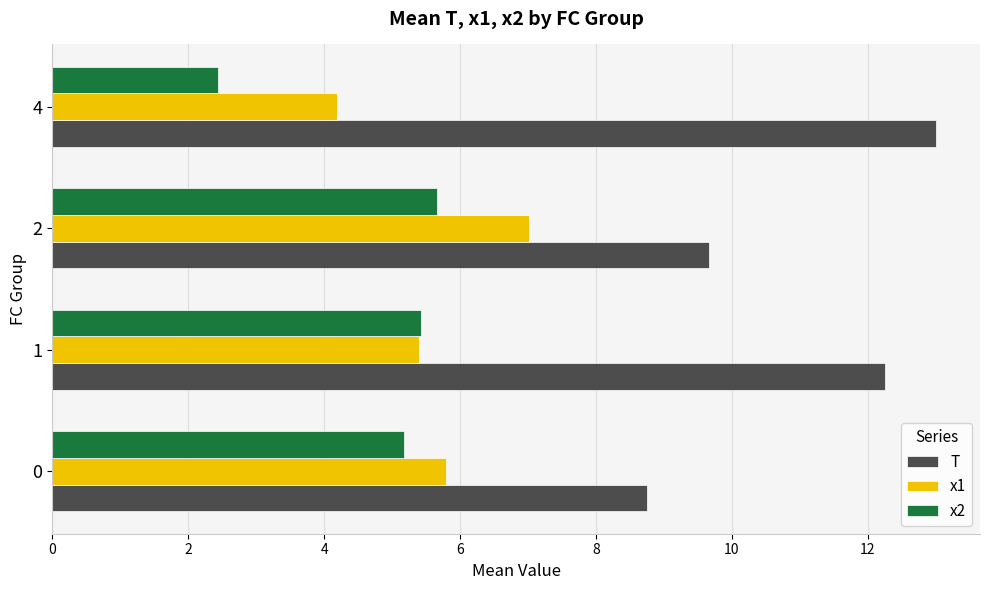

What is the average value of the x2 series?

4.7